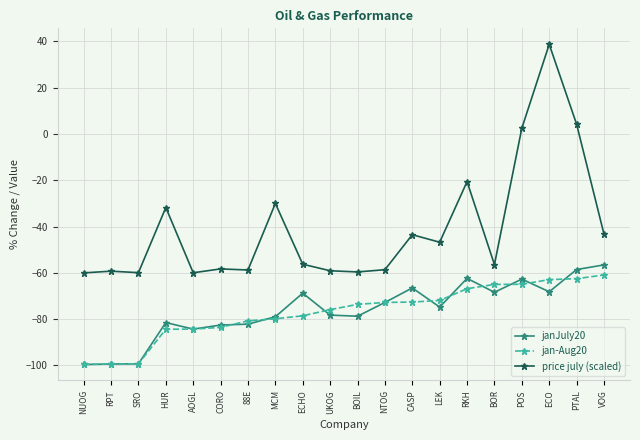

Where is price july (scaled) nearest to the value -10?

RKH